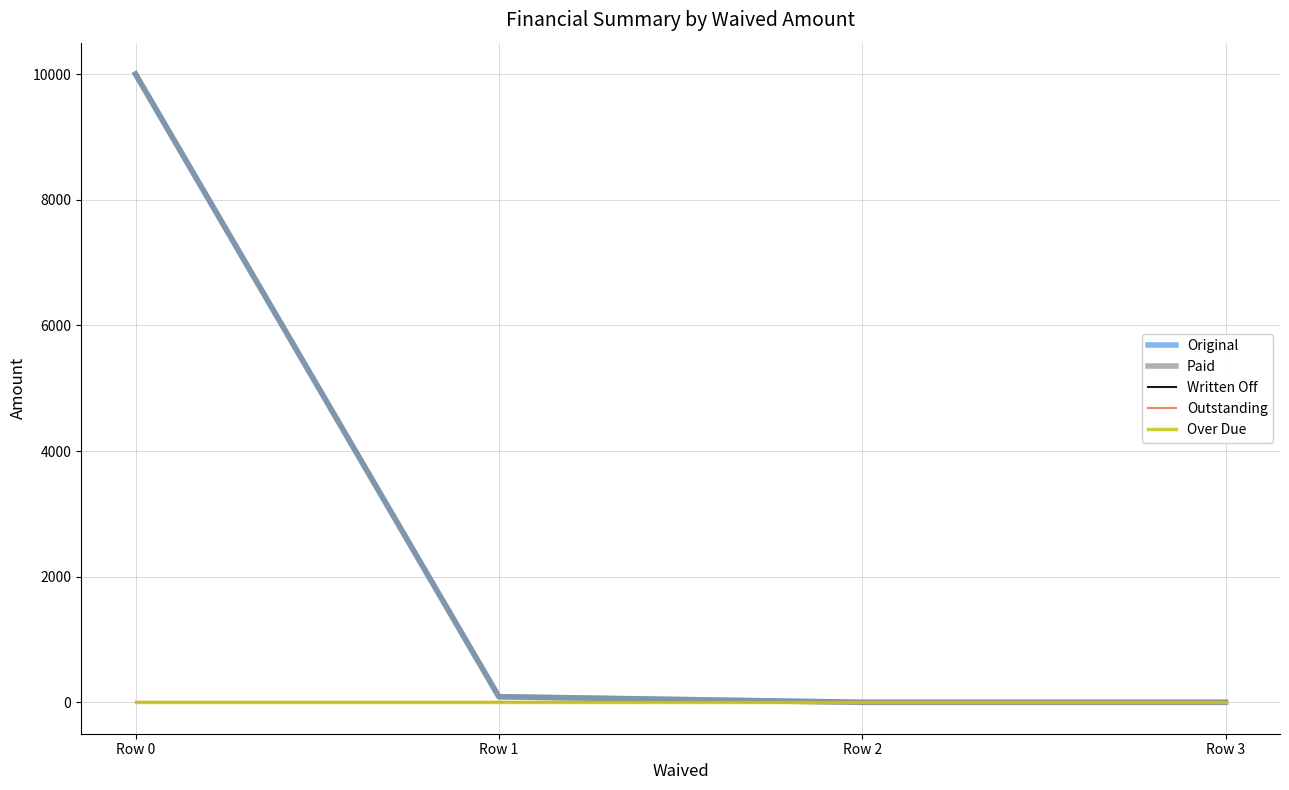

The Written Off series shows 0.0 at Row 3. True or false?

True